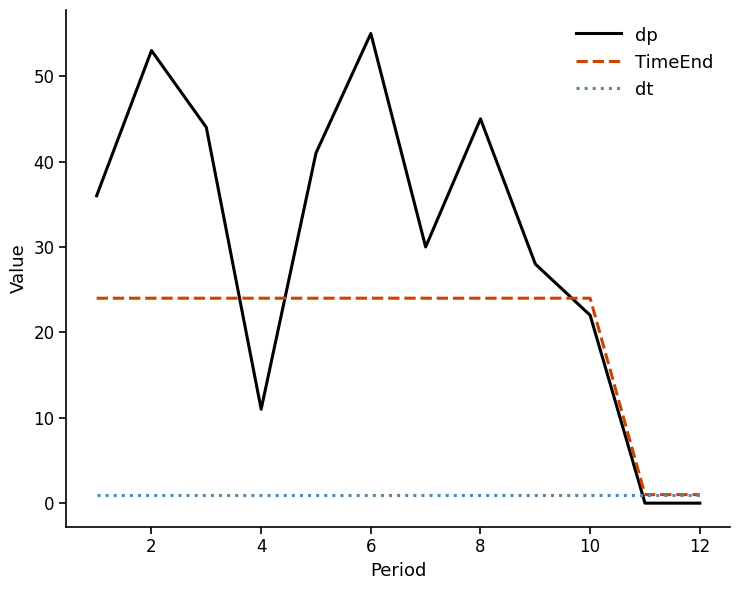

Is this an area chart (filled region under the line)?

No